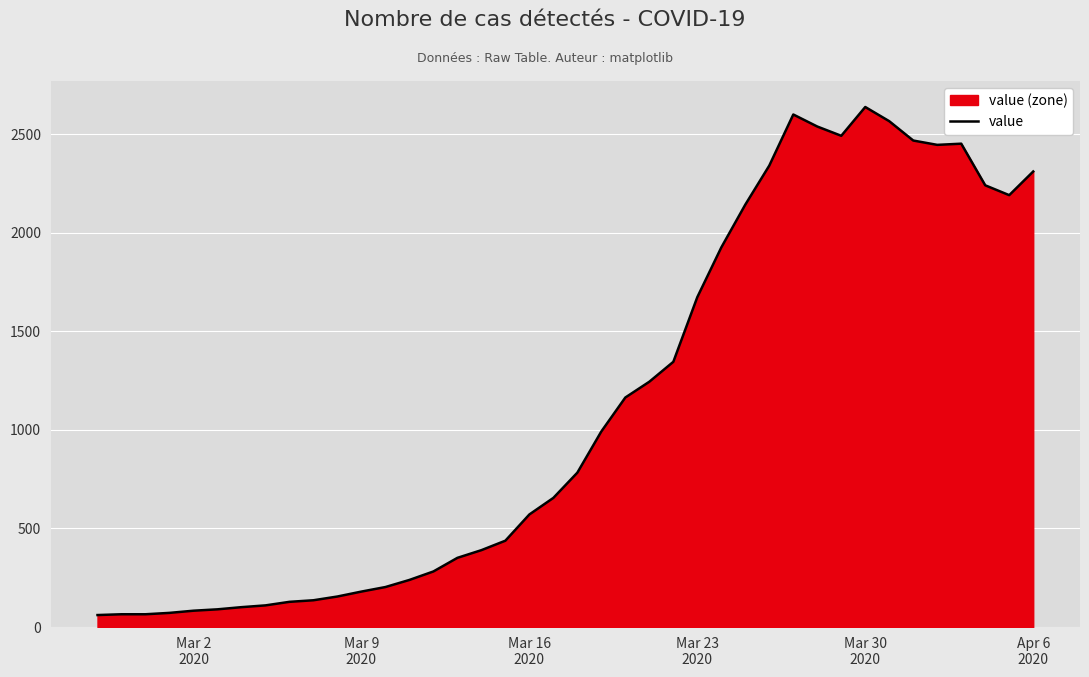

What is the difference between the maximum and minimum values?

2576